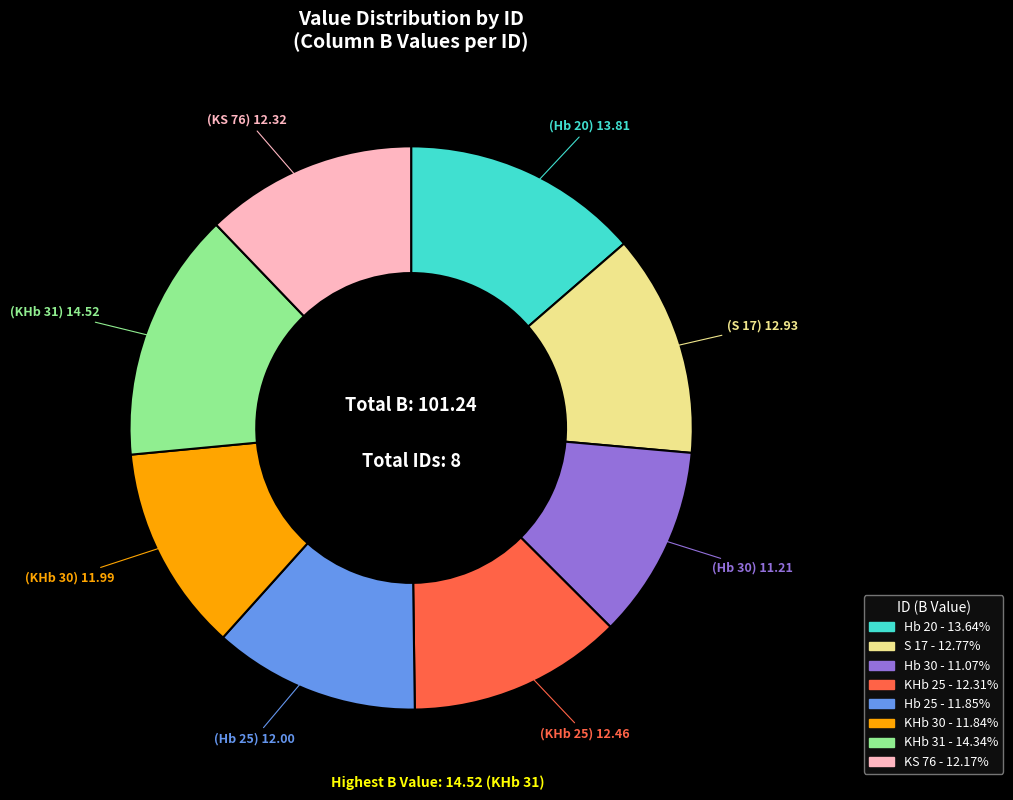

True or false: S 17 accounts for 22% of the total.

False